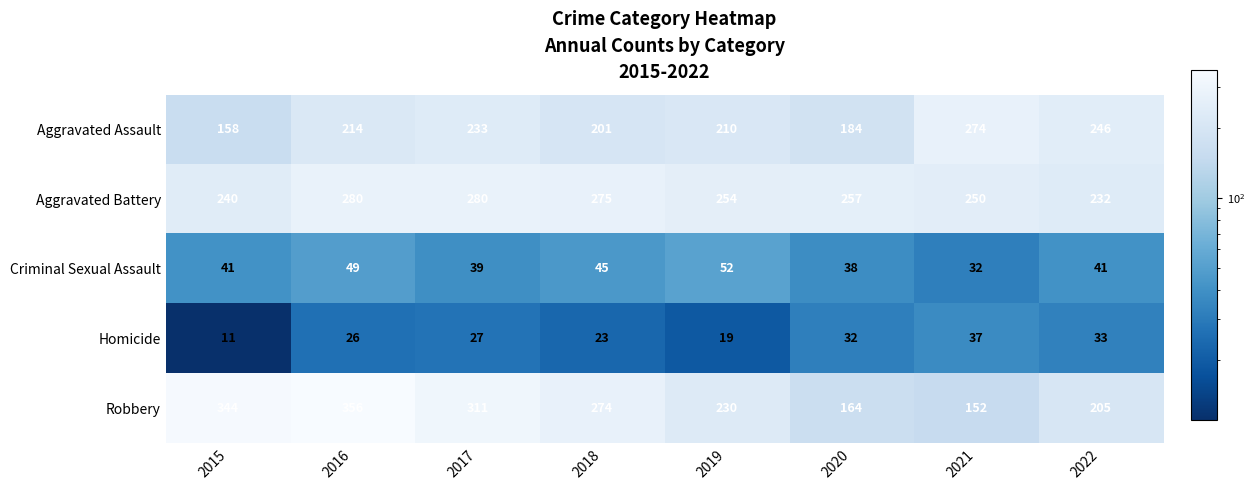

Count the number of categories in the chart.

8